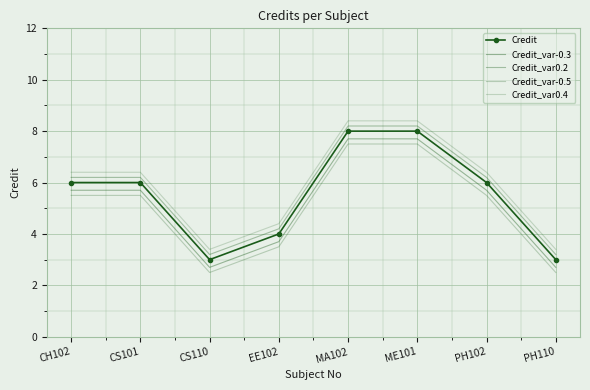

True or false: Credit_var0.2 and Credit_var-0.5 cross at least once.

False